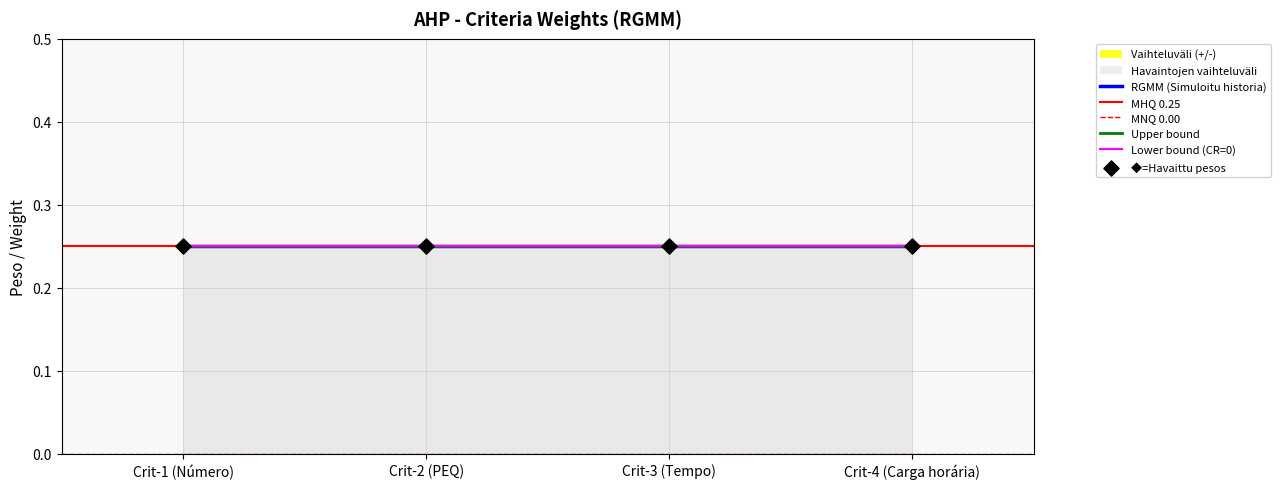

At how many categories does at least one series exceed 0?

4